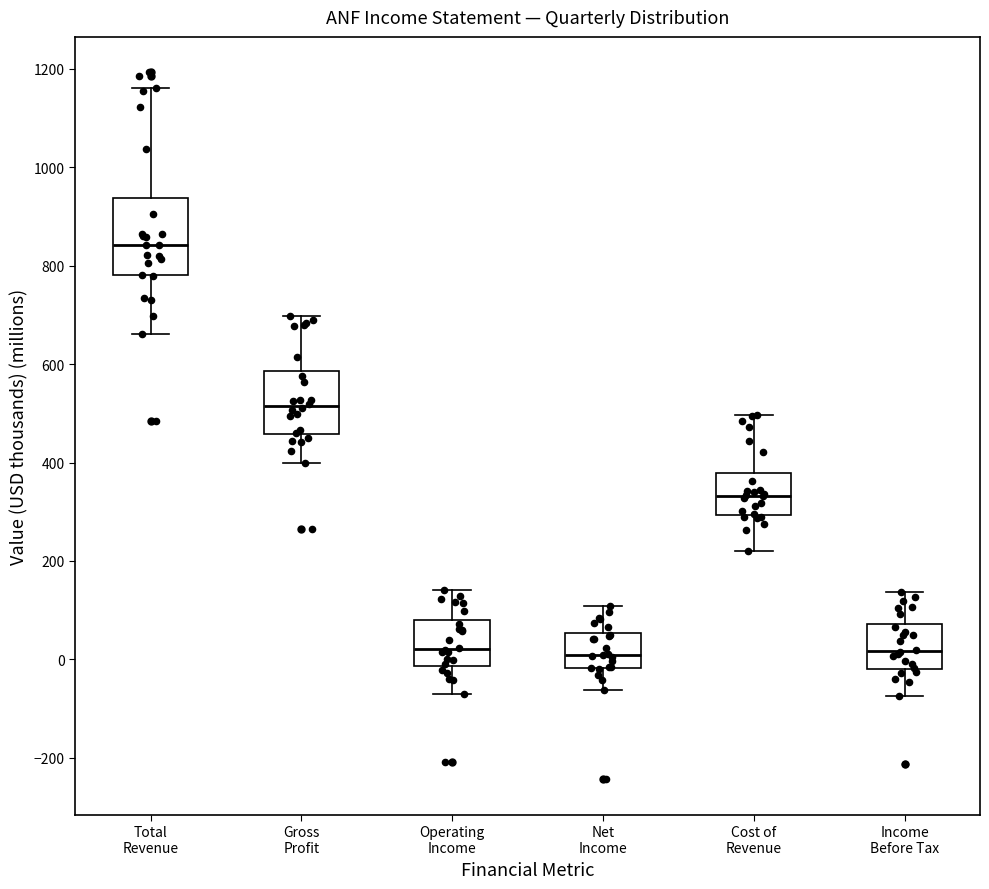

Reading left to right, transcribe this box plot: for each box, give where its median line is, the range the box spans, and where its two whiskers end, as read against the y-axis. The values are not printed on the chart, so give them approximately, as read against the axis.

Total Revenue: median 840, box 780 to 940, whiskers 660 to 1160
Gross Profit: median 520, box 460 to 580, whiskers 400 to 700
Operating Income: median 20, box -20 to 80, whiskers -60 to 140
Net Income: median 0, box -20 to 60, whiskers -60 to 100
Cost of Revenue: median 340, box 300 to 380, whiskers 220 to 500
Income Before Tax: median 20, box -20 to 80, whiskers -80 to 140